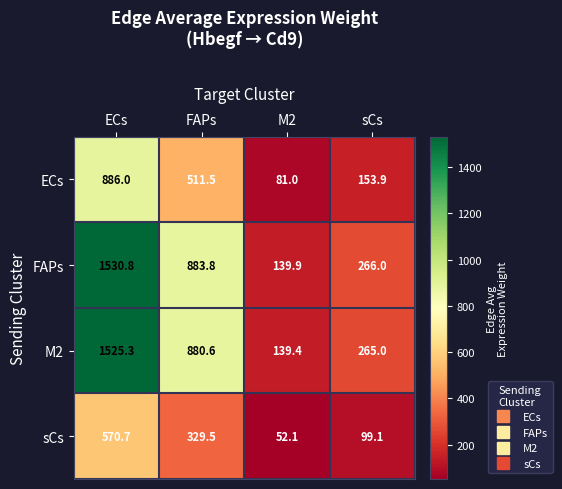

Which series has the widest spread of values?

FAPs